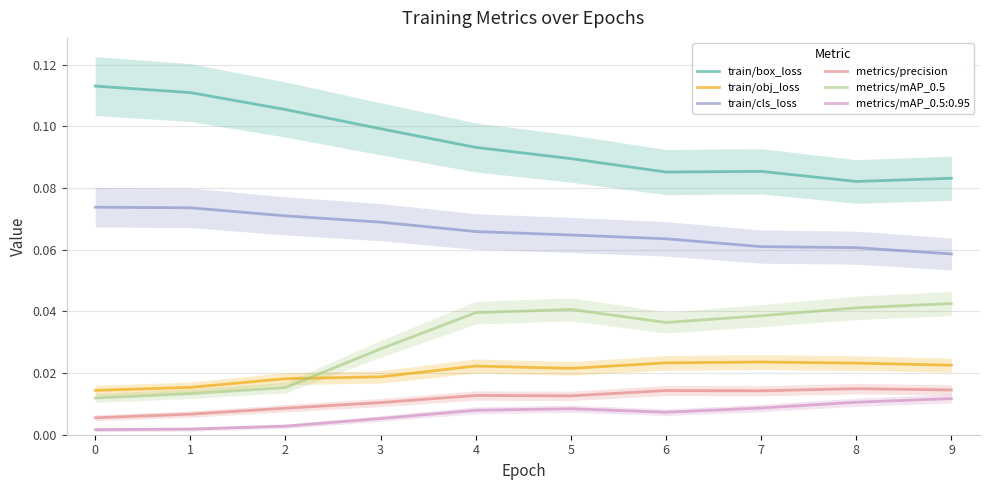

At how many categories does at least one series exceed 0?

10